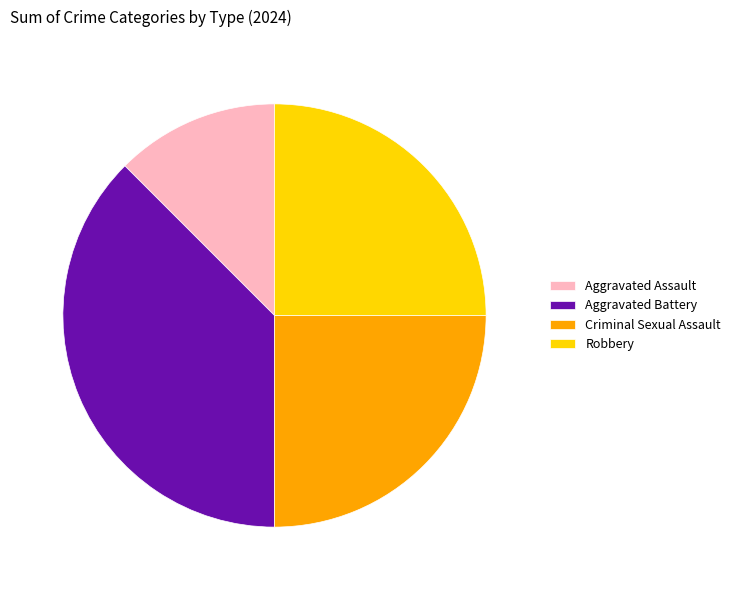

Does any single category account for the majority?

No